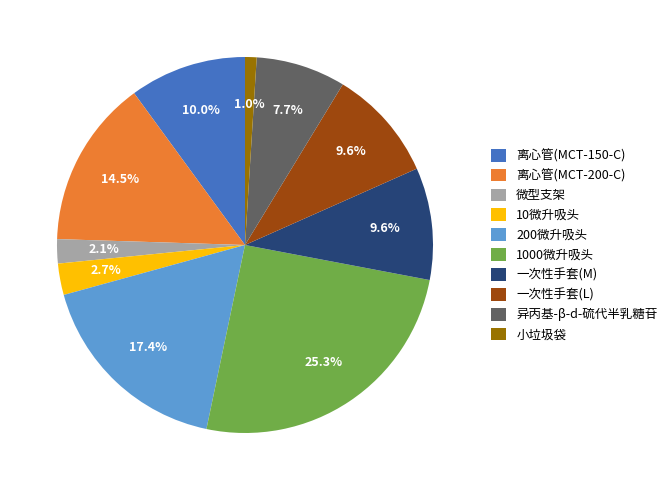

What percentage is the 一次性手套(M) slice, to the nearest percent?

10%